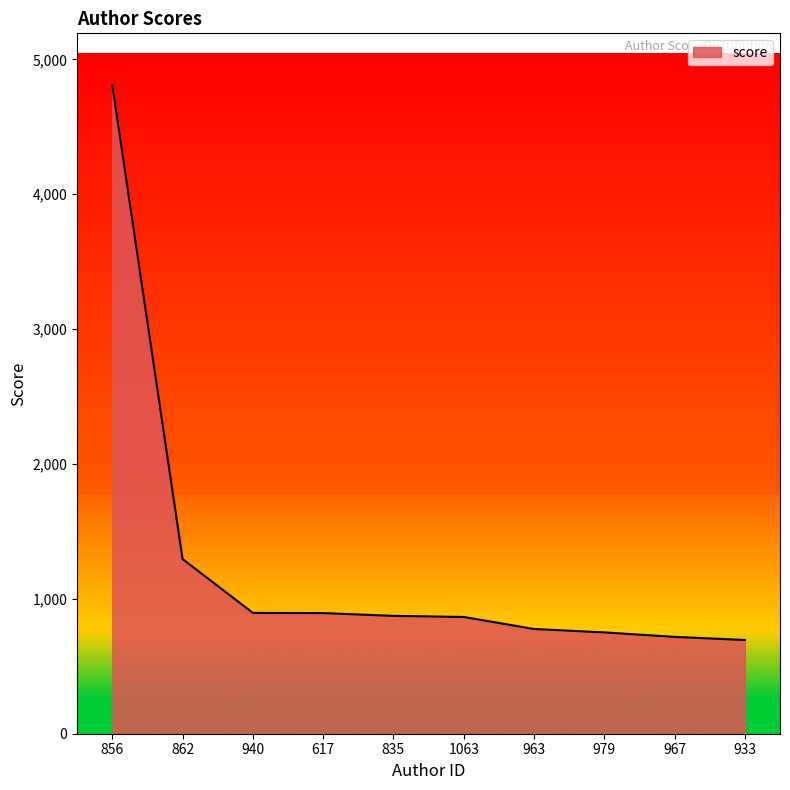

What is the average value?

1257.4